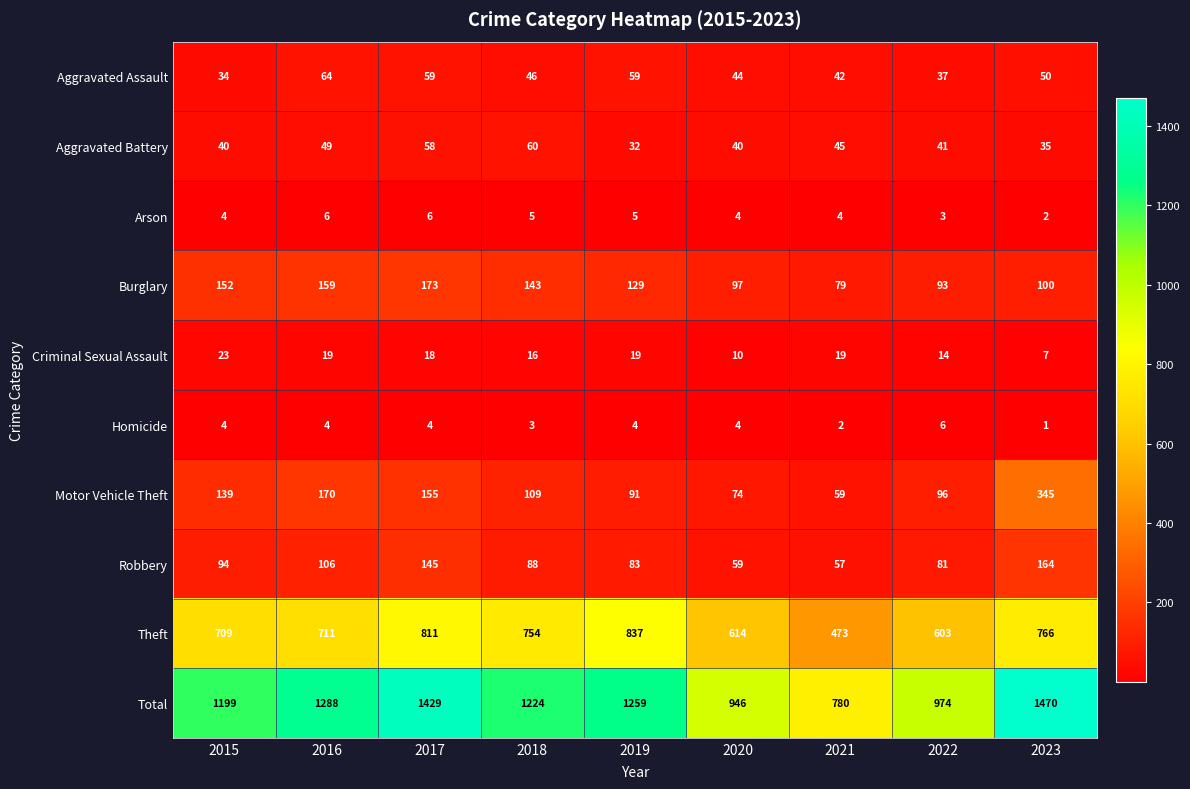

Which series has the largest range (max minus min)?

Total